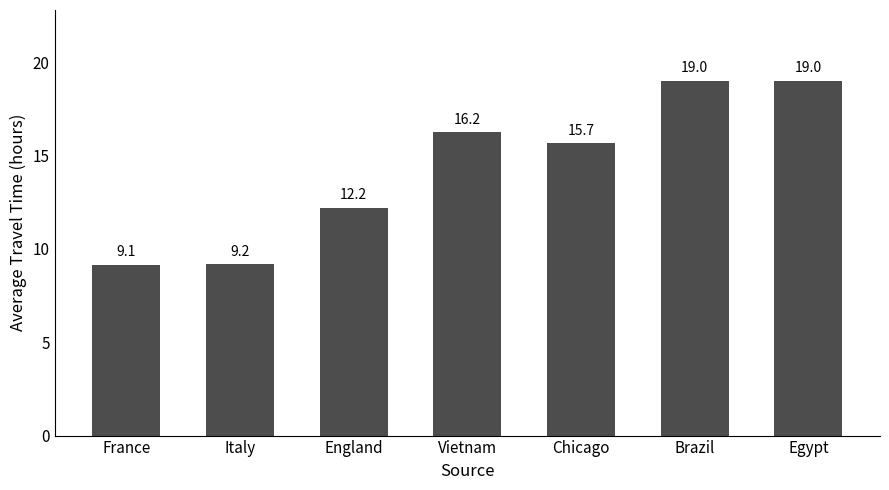

What is the label of the 5th bar from the right?

England